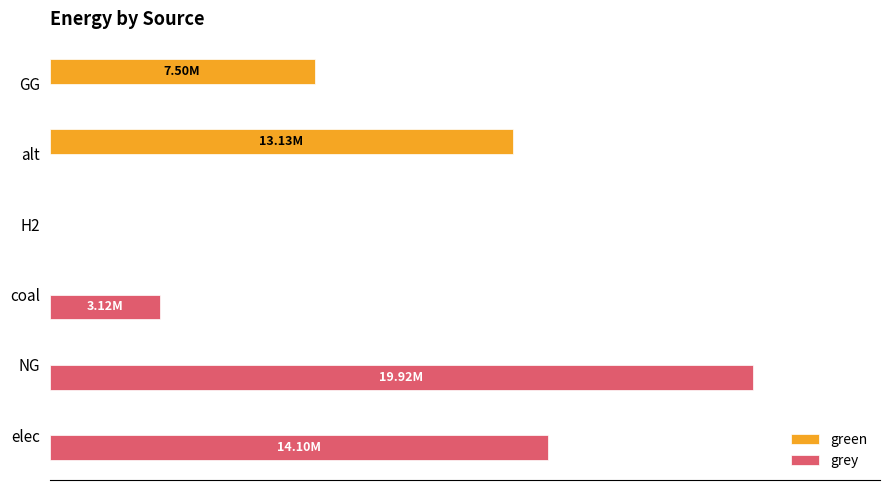

What are all the series names shown in the legend?

green, grey